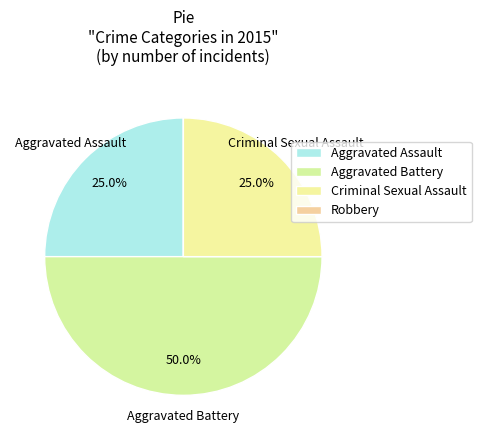

Which slice is the smallest?

Robbery